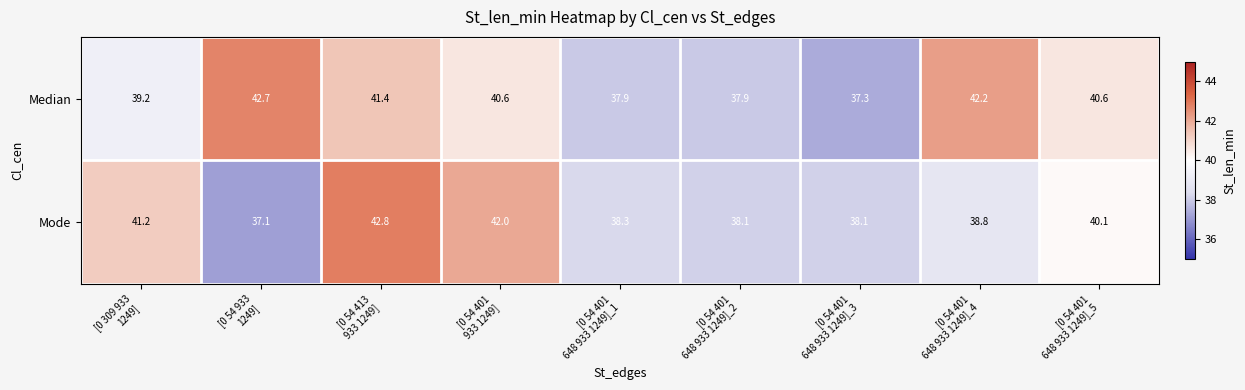

What is the smallest value displayed?

37.1